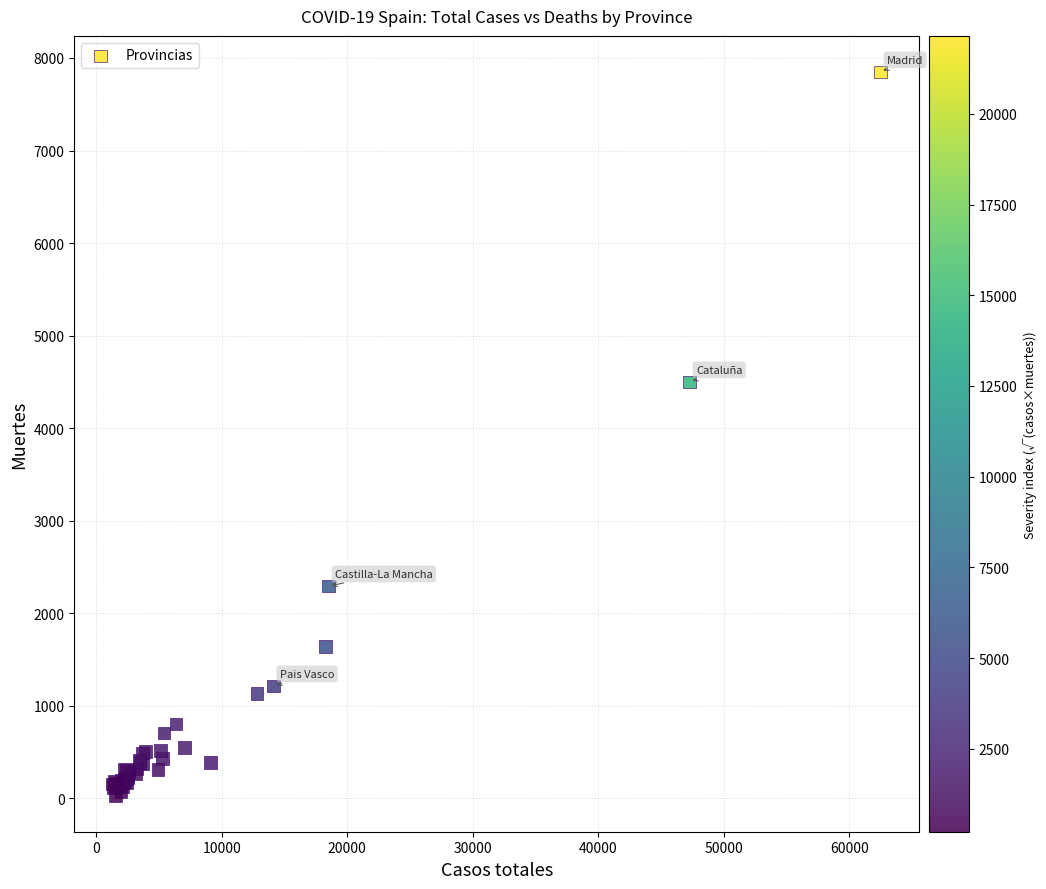

What Y value in the scatter plot is closest to 3939?

4498